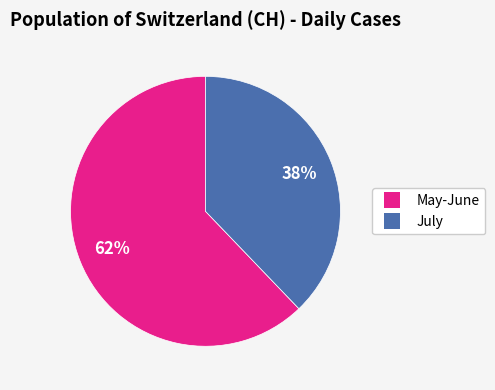

True or false: May-June accounts for 49% of the total.

False